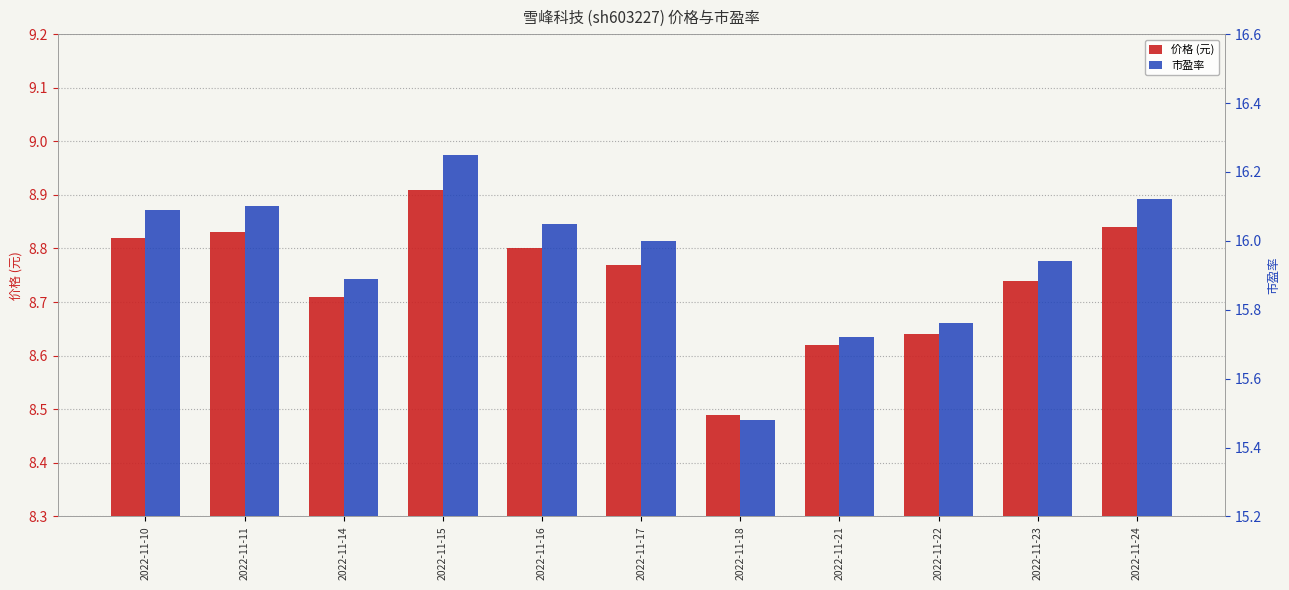

Reading left to right, what are all the values shown in this chart?

价格 (元): 2022-11-10=8.8	2022-11-11=8.8	2022-11-14=8.7	2022-11-15=8.9	2022-11-16=8.8	2022-11-17=8.8	2022-11-18=8.5	2022-11-21=8.6	2022-11-22=8.6	2022-11-23=8.7	2022-11-24=8.8
市盈率: 2022-11-10=16.1	2022-11-11=16.1	2022-11-14=15.9	2022-11-15=16.2	2022-11-16=16.1	2022-11-17=16.0	2022-11-18=15.5	2022-11-21=15.7	2022-11-22=15.8	2022-11-23=15.9	2022-11-24=16.1